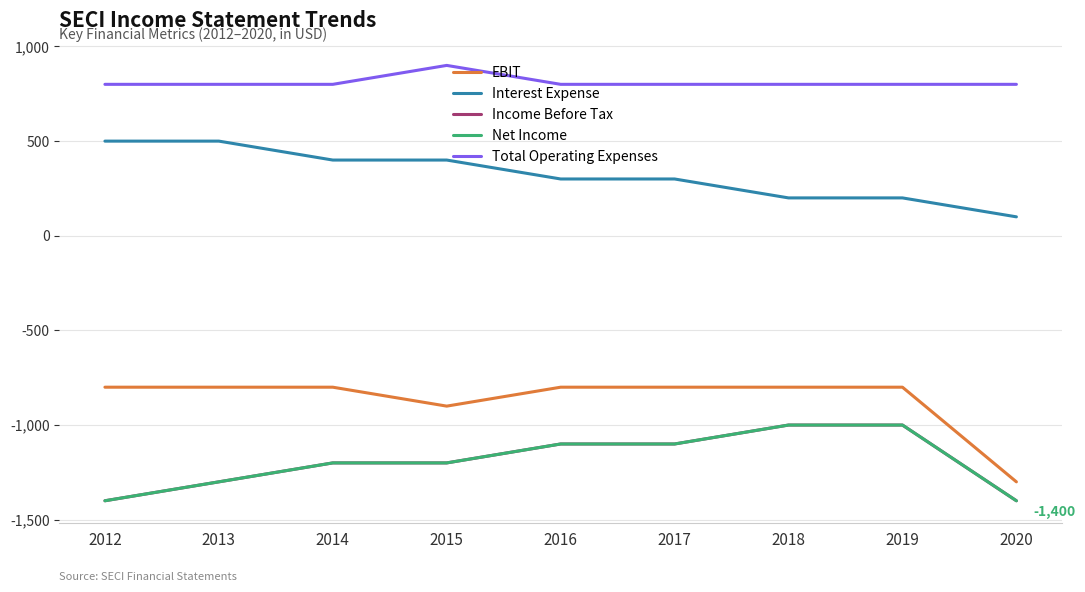

The value of Interest Expense at 2017 is 300. True or false?

True